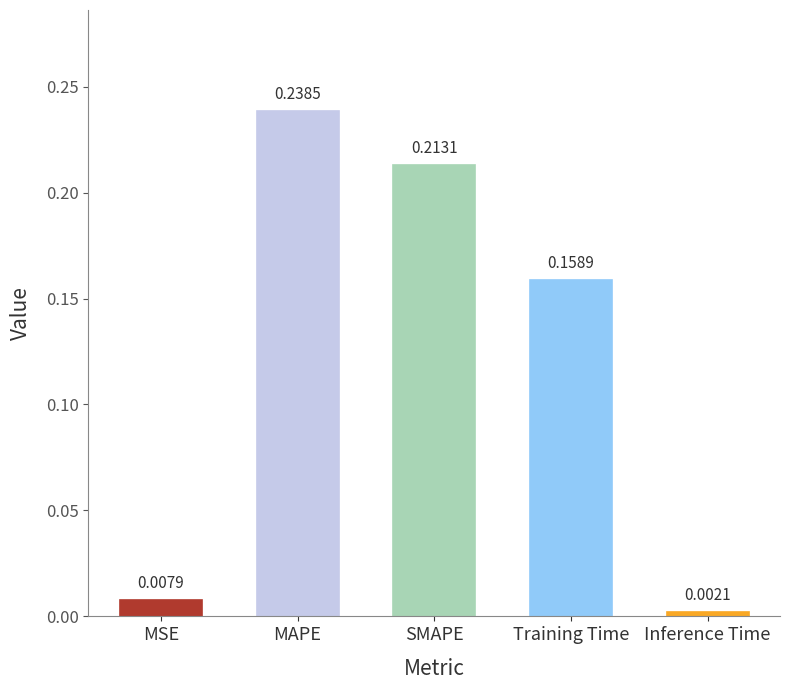

Rank the categories by value from highest to lowest.

MAPE, SMAPE, Training Time, MSE, Inference Time